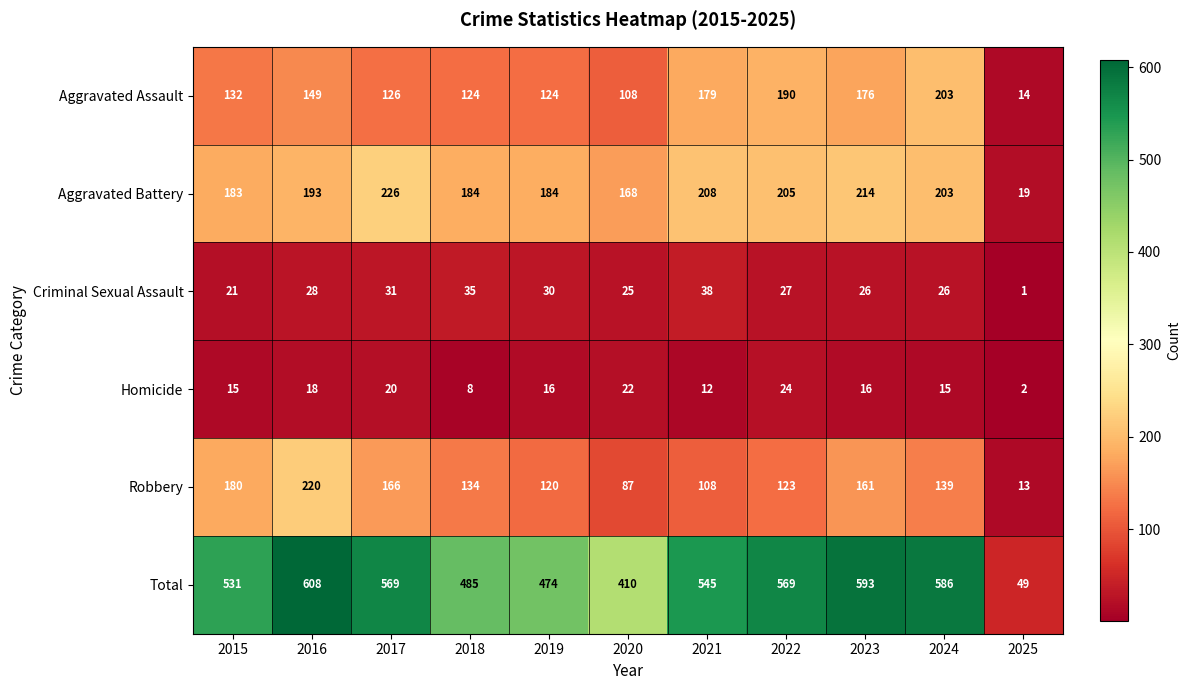

How many distinct data groups are displayed?

6